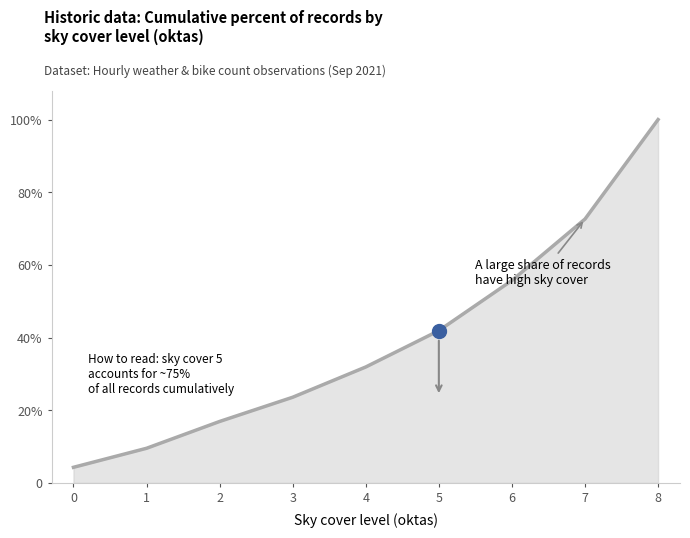

True or false: there are more than 2 points higher than both neighbors.

False